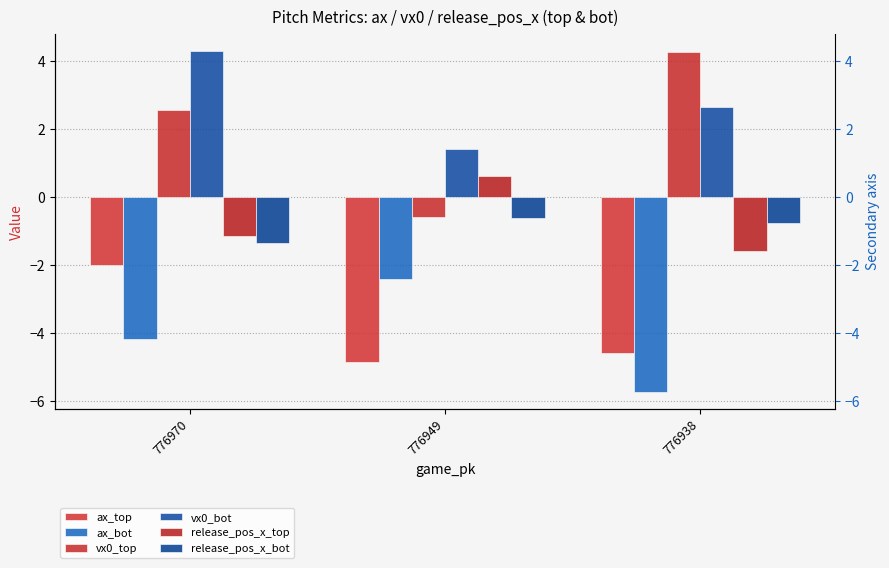

The value of ax_top at 776970 is -2.0. True or false?

True